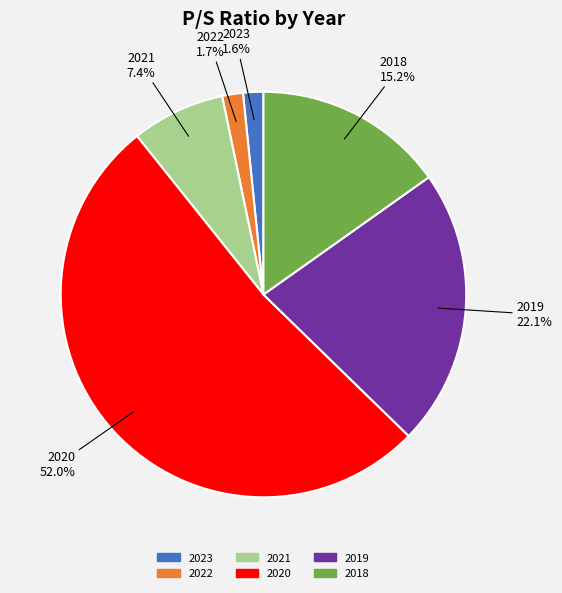

Count the number of slices in the pie.

6